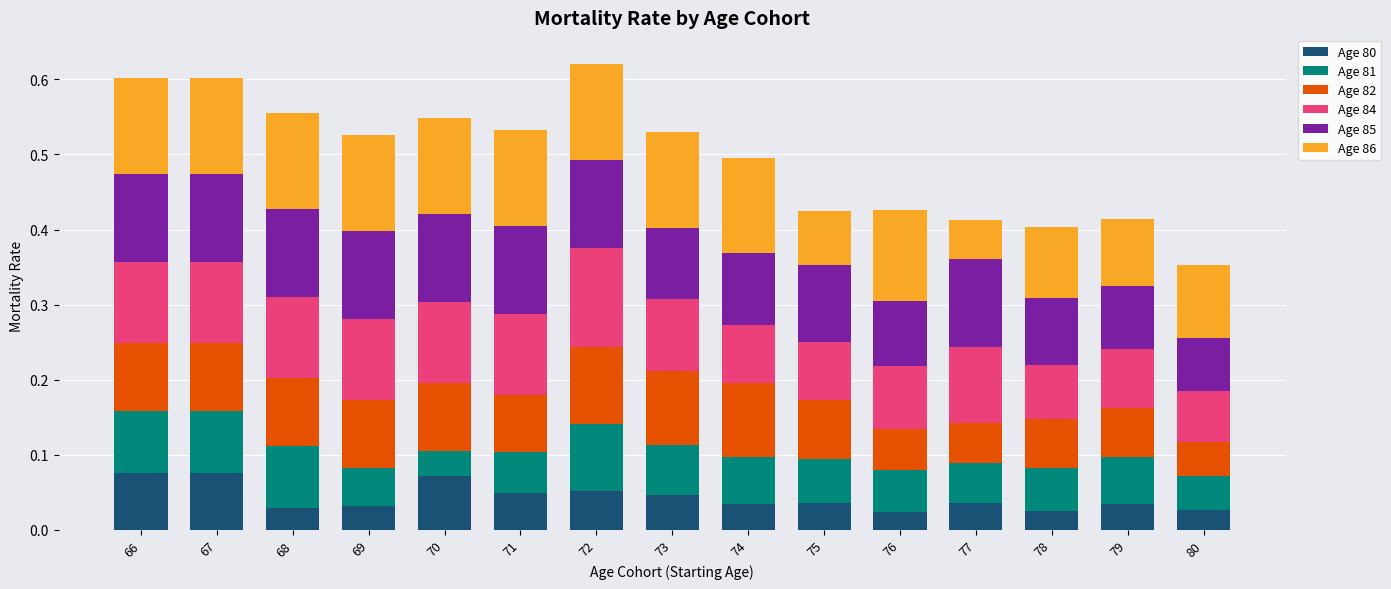

What is the total value across all series at 70?

0.5